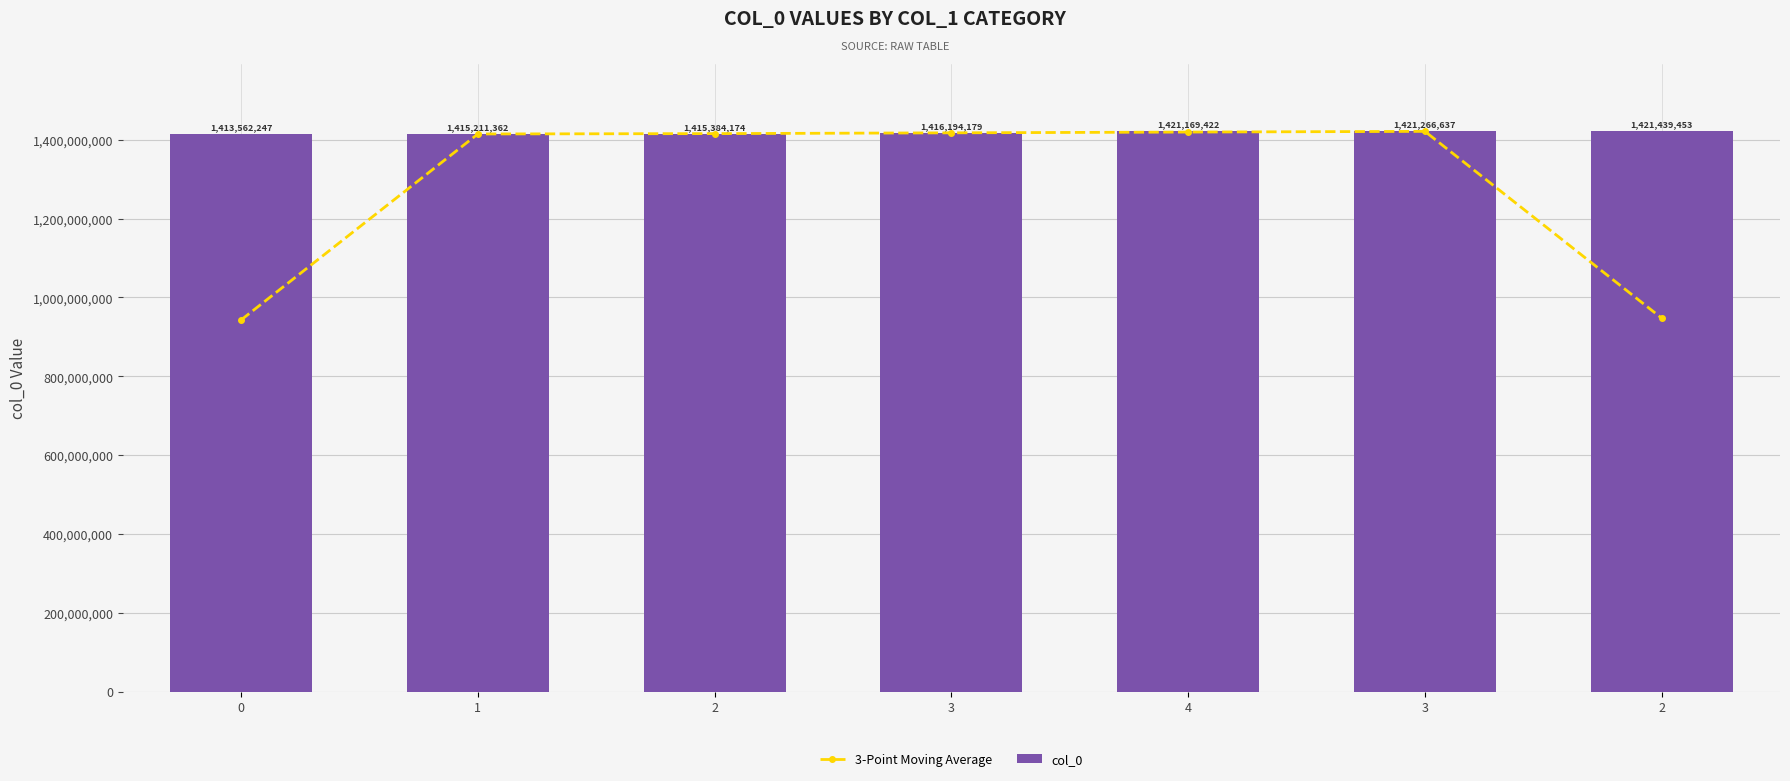

Reading left to right, extract all data points from this chart.

3-Point Moving Average: 0=942924536.3	1=1414719261.0	2=1415596571.7	3=1417582591.7	4=1419543412.7	3=1421291837.3	2=947568696.7
col_0: 0=1413562247.0	1=1415211362.0	2=1415384174.0	3=1416194179.0	4=1421169422.0	3=1421266637.0	2=1421439453.0